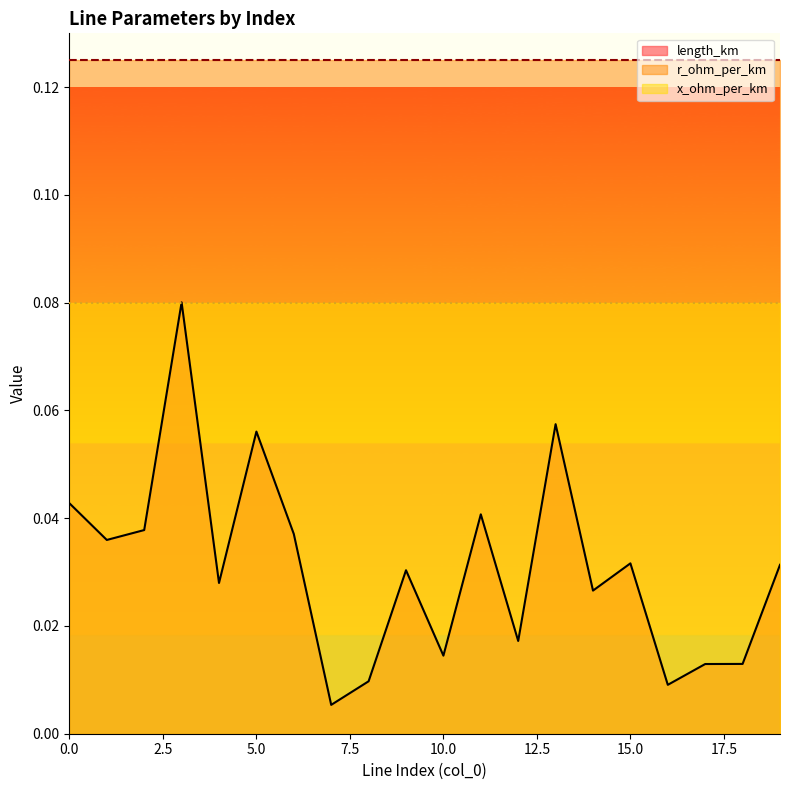

True or false: x_ohm_per_km and length_km intersect in this chart.

True